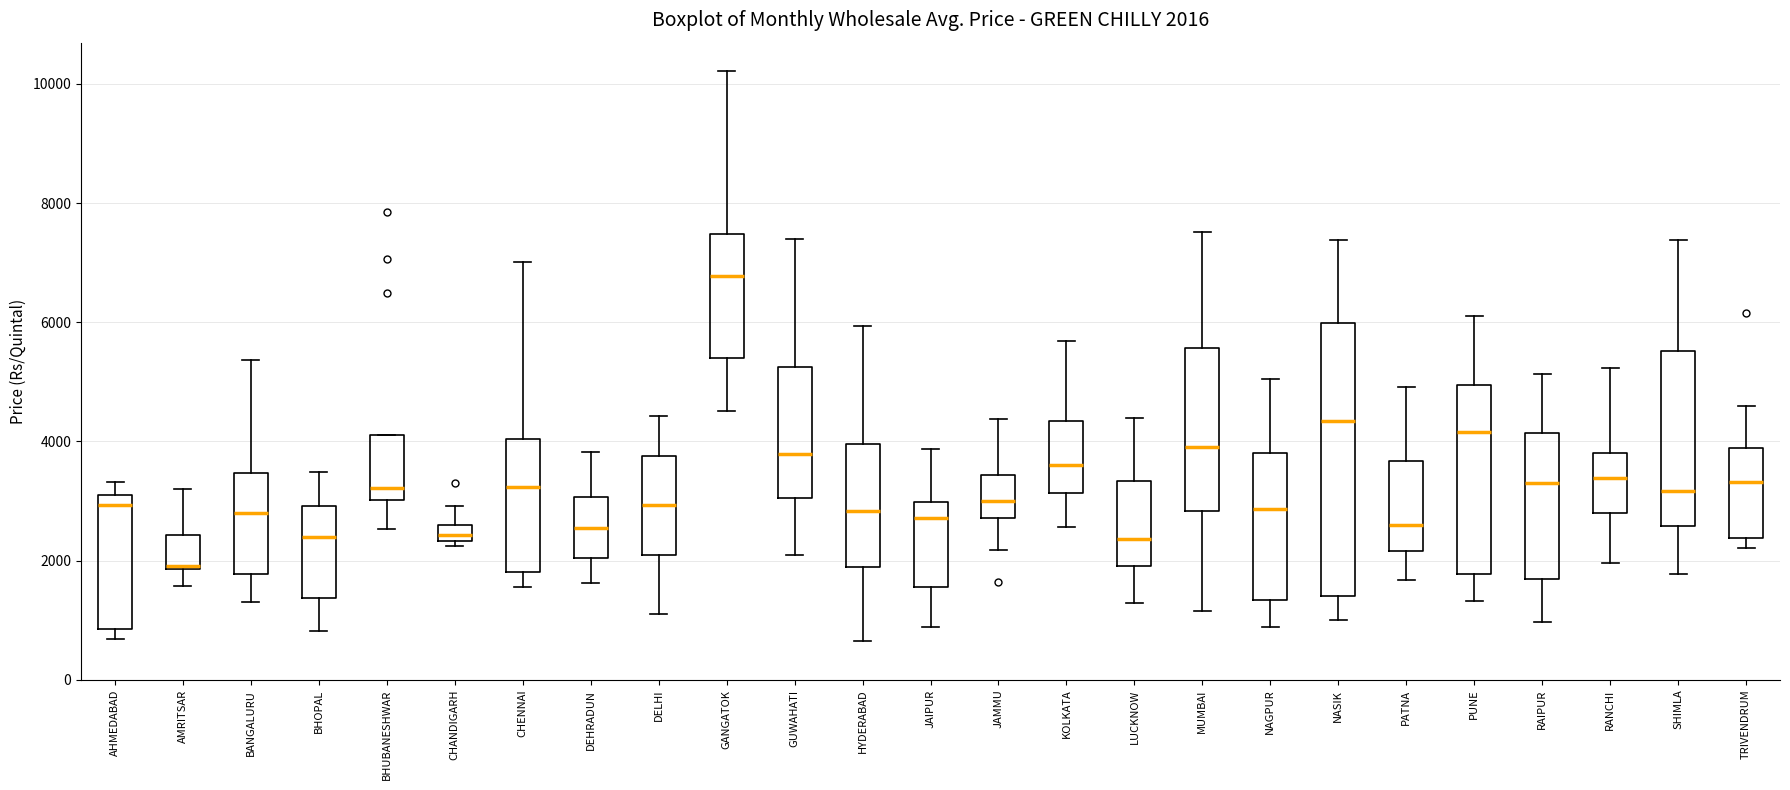

Which box's median line is the lowest?

AMRITSAR